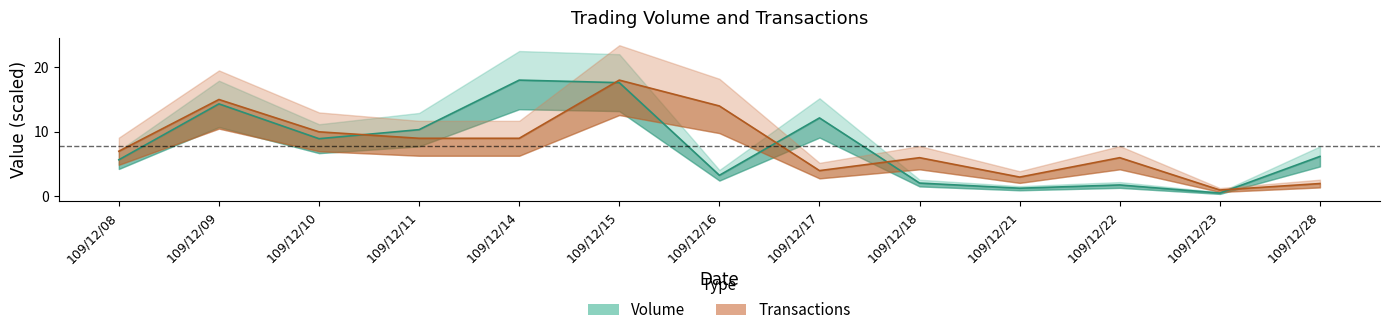

Reading left to right, transcribe all the data shown in this chart.

Volume: 5.7	14.3	8.9	10.3	18.0	17.6	3.3	12.2	2.1	1.3	1.8	0.5	6.2
Transactions: 7.0	15.0	10.0	9.0	9.0	18.0	14.0	4.0	6.0	3.0	6.0	1.0	2.0